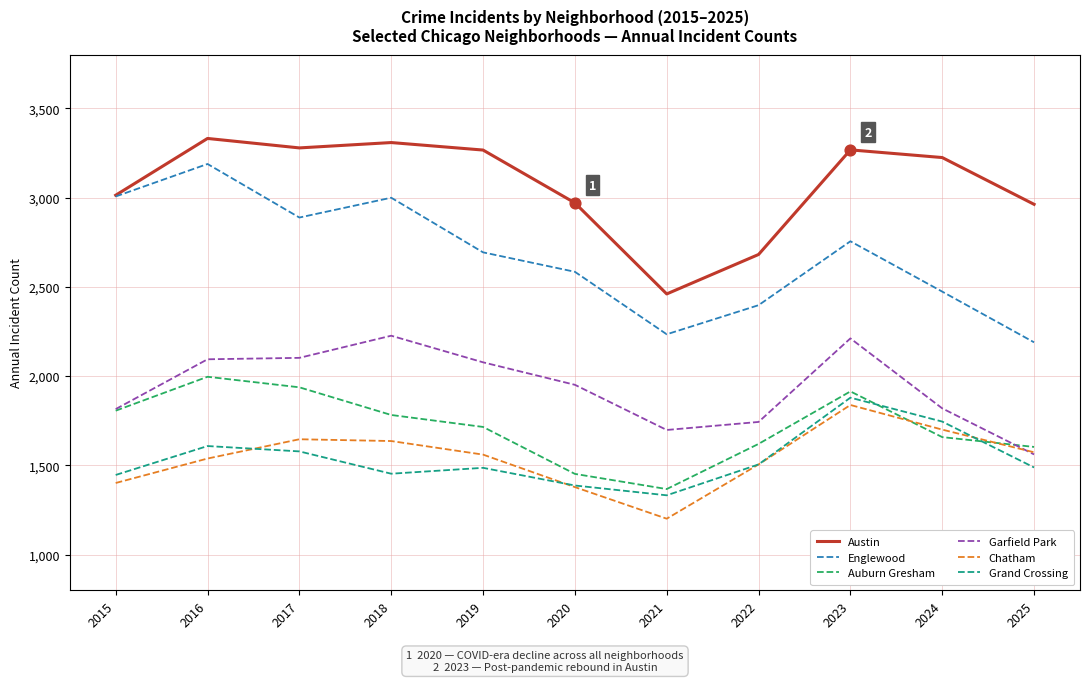

Which series changed the most between 2020 and 2023?

Grand Crossing